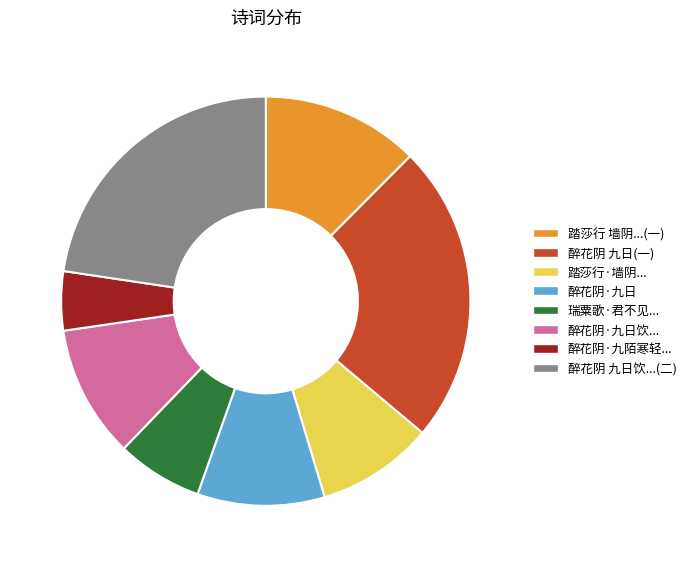

True or false: 醉花阴·九日 accounts for 24% of the total.

False